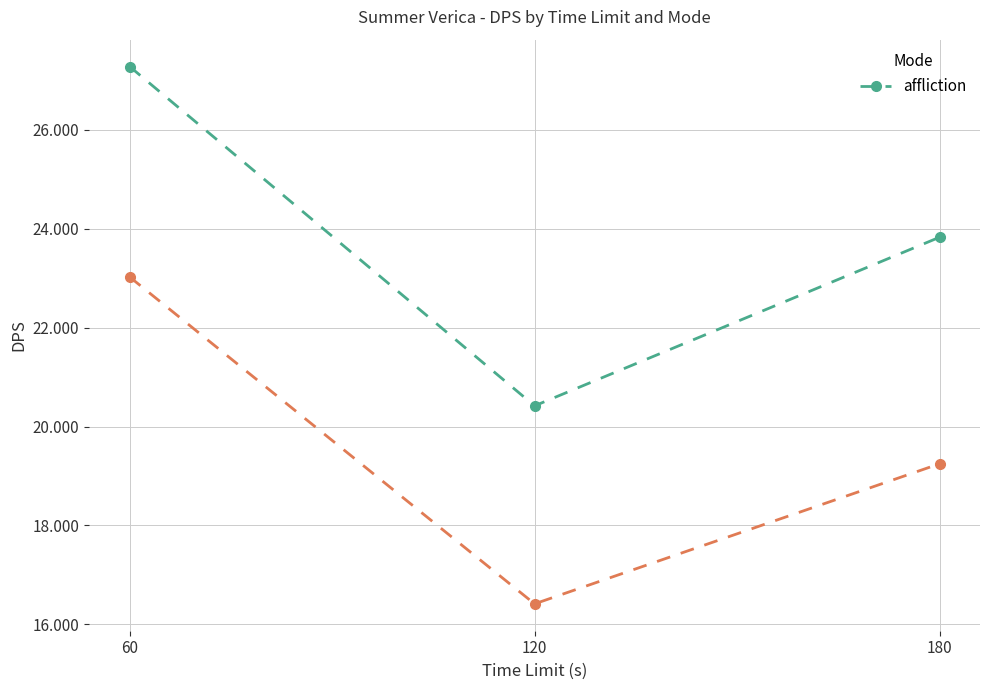

Which label corresponds to the smallest value in the chart?

120